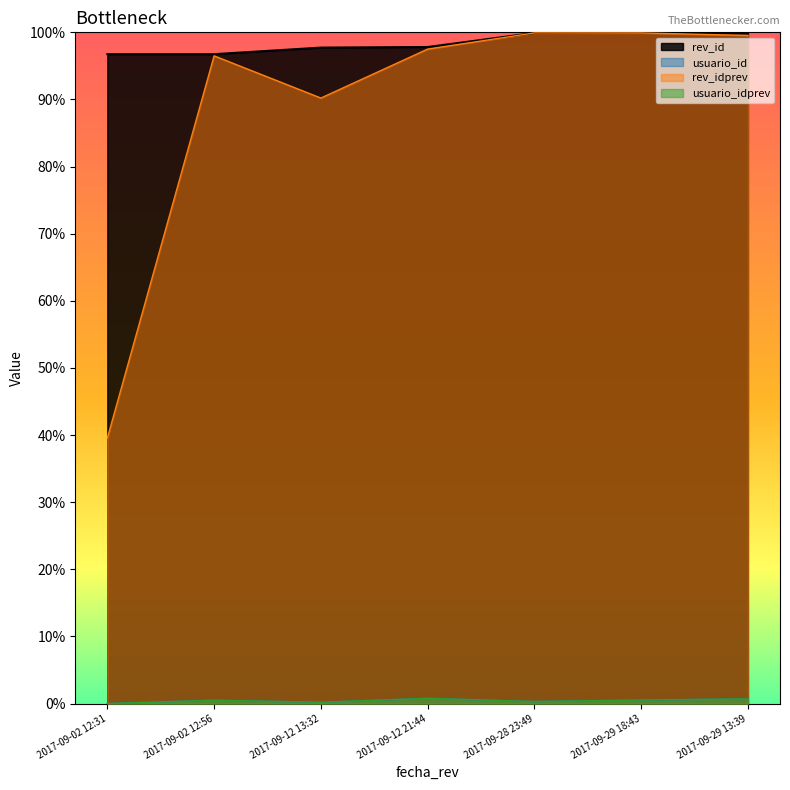

At how many categories does at least one series exceed 0?

7